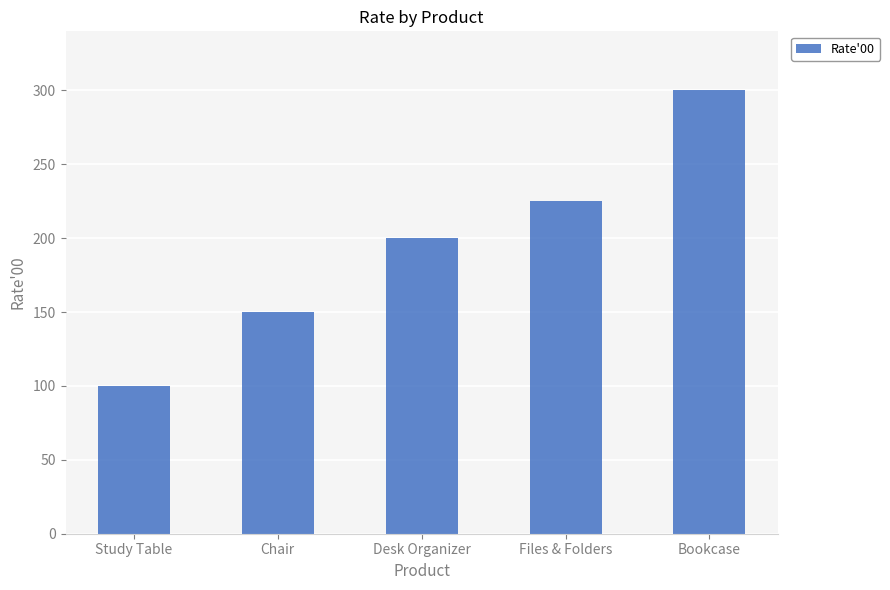

What position from the right is Study Table?

5